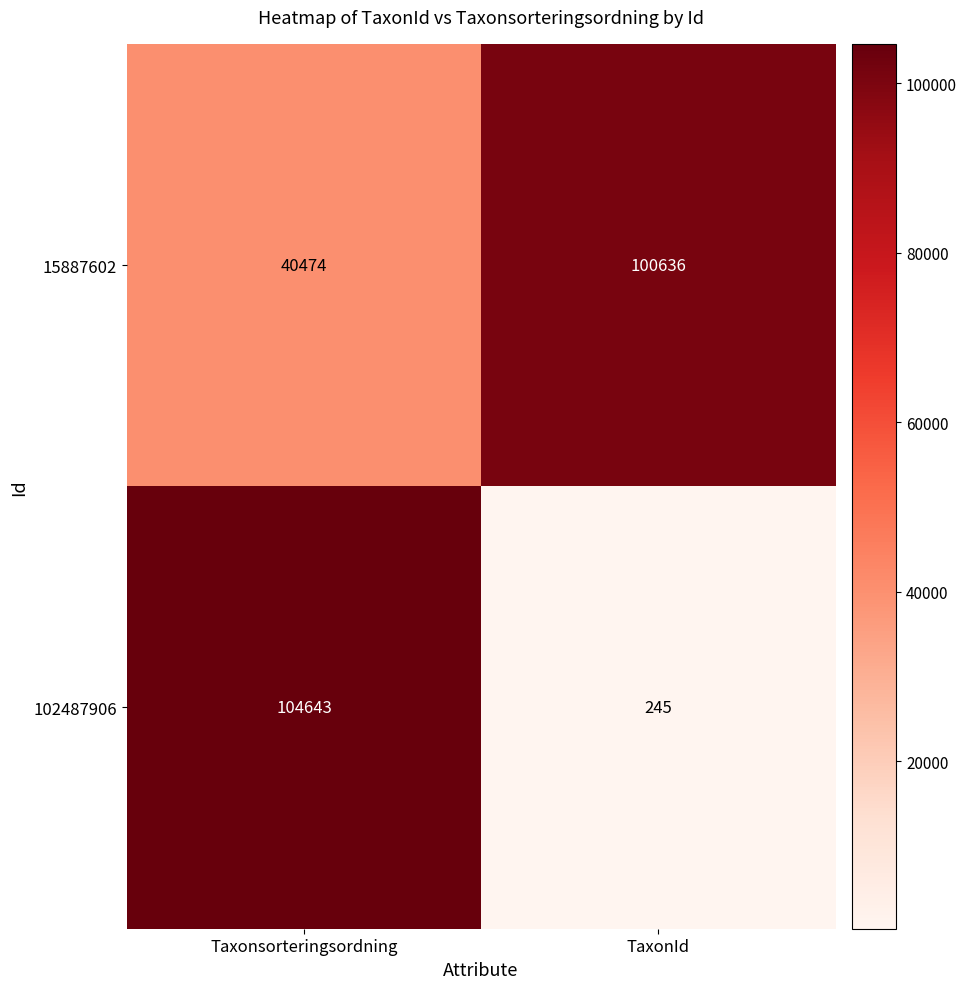

What is the average value of the 15887602 series?

70555